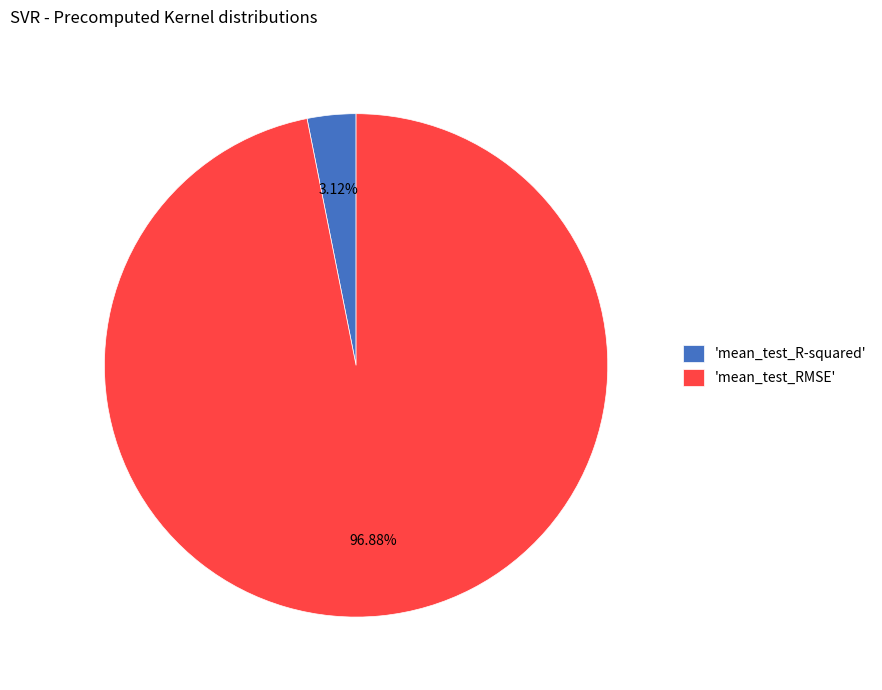

Is there any slice that represents more than half of the pie?

Yes